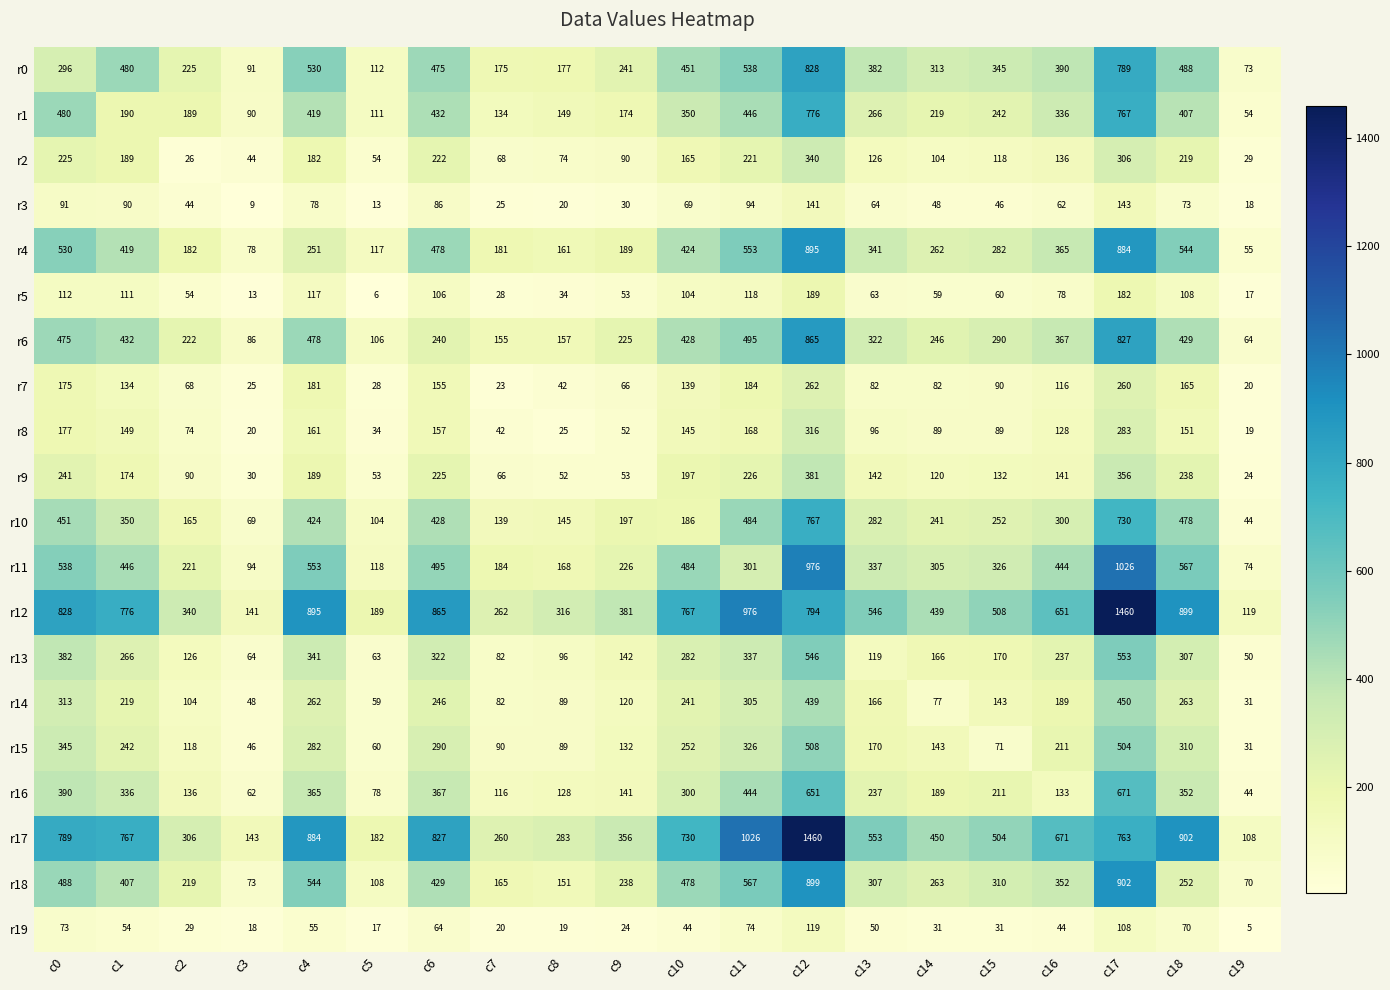

The value of r0 at c0 is 296. True or false?

True